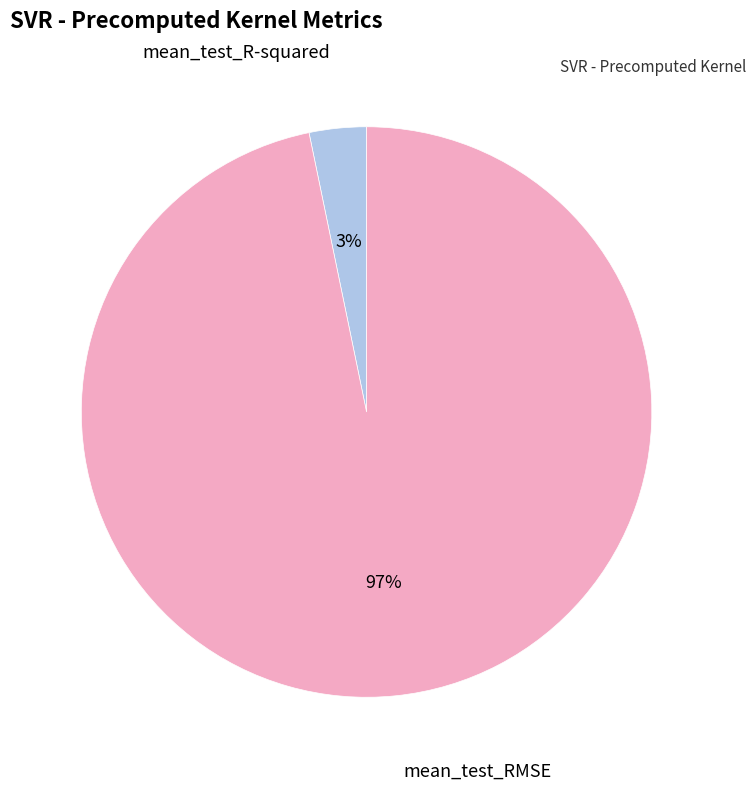

To the nearest percent, what is the difference between the largest and smallest slice percentages?

94%